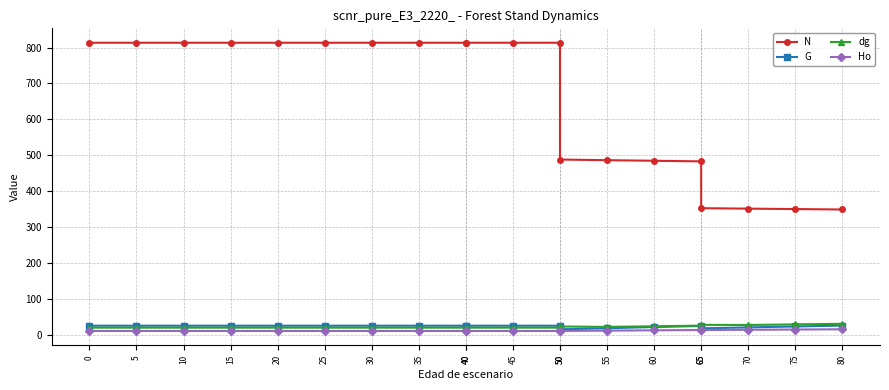

Rank the series at 5 from highest to lowest value.

N, G, dg, Ho